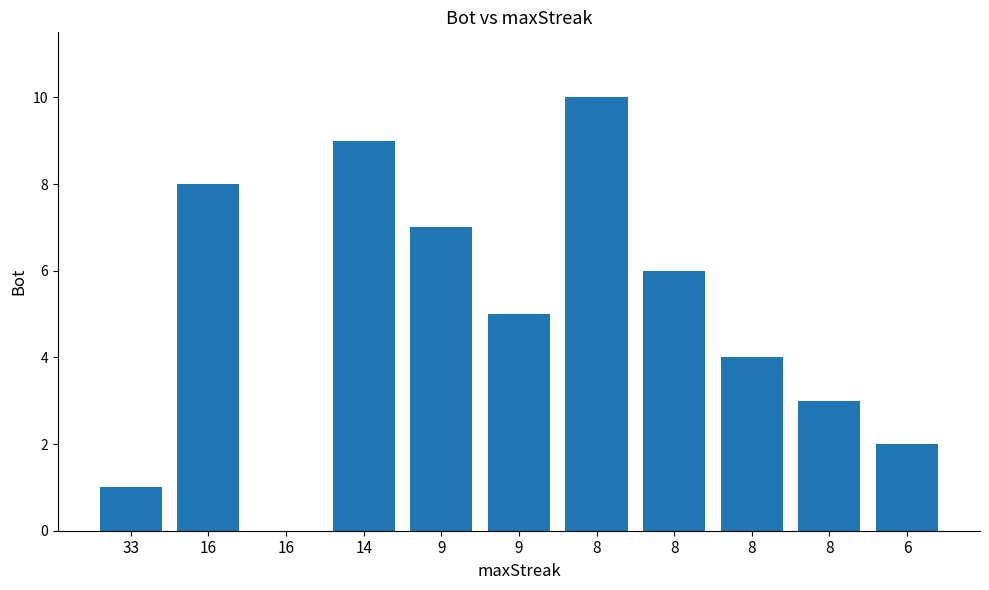

How many positive values are there?

10